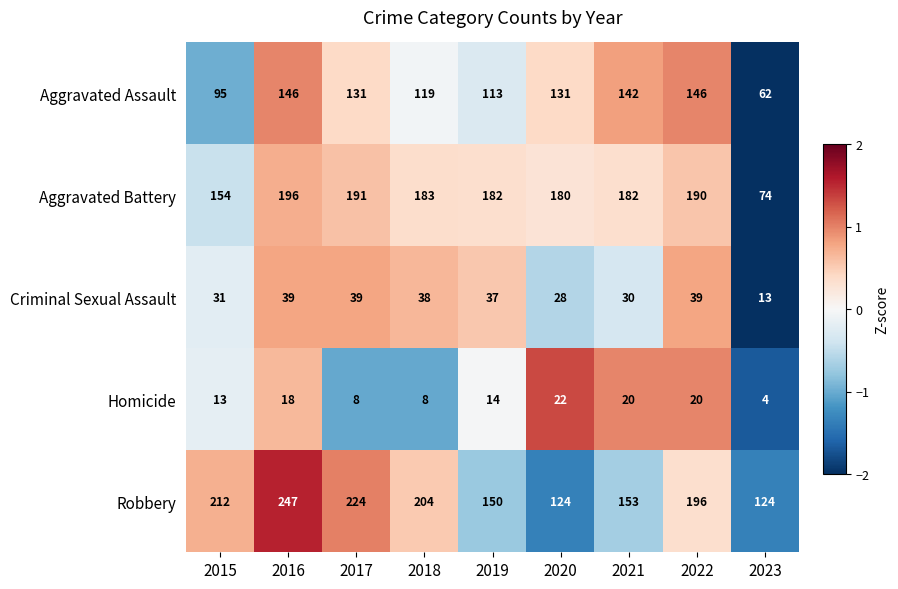

Count the Homicide values in the range 8 to 20.

7